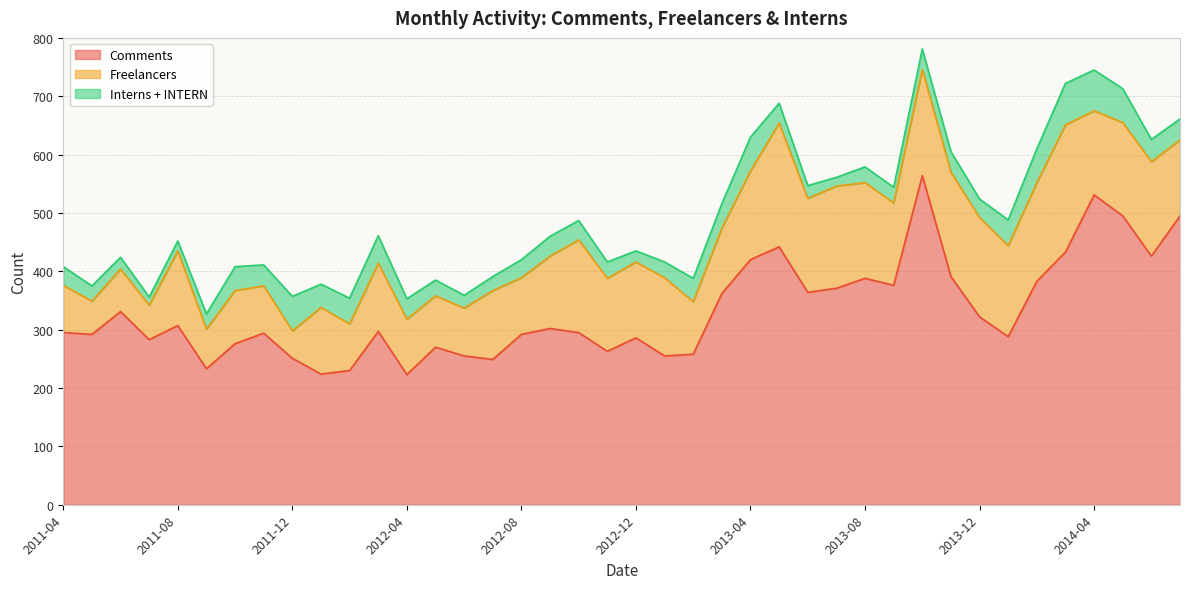

True or false: Comments has a value of 391 at 2013-11.

True